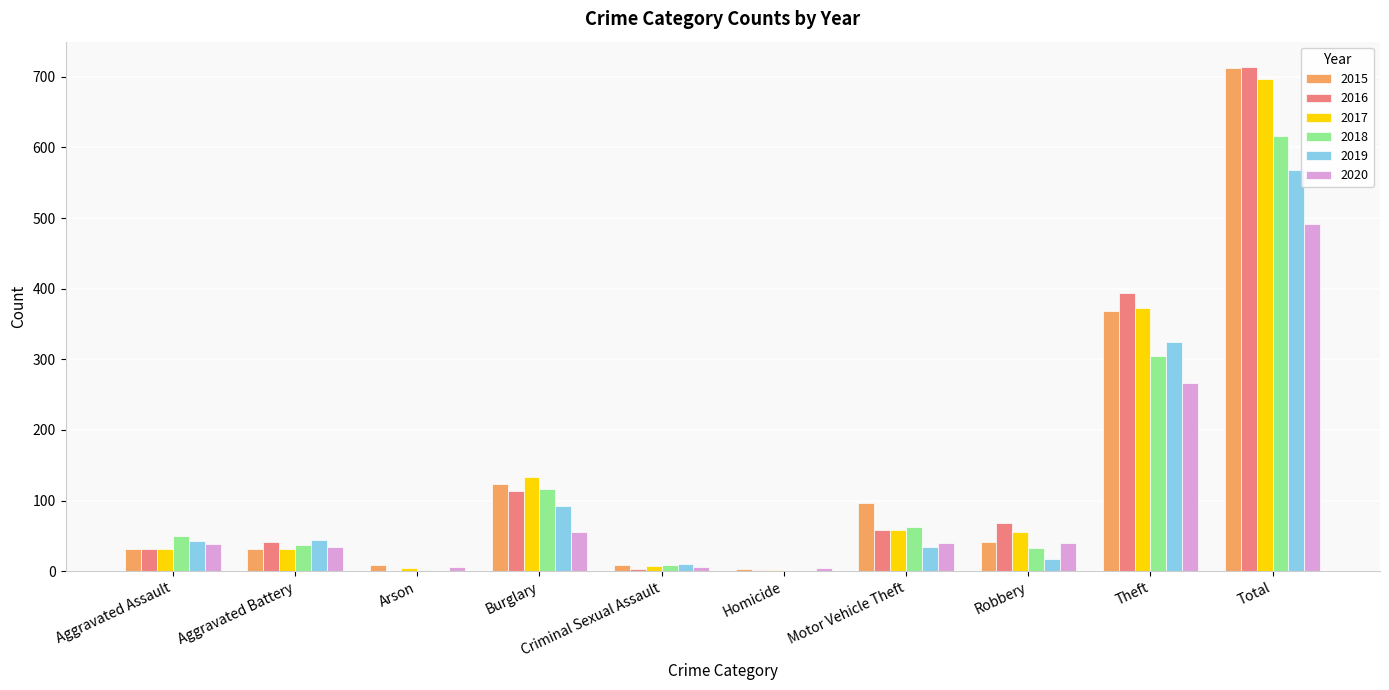

Does the chart contain stacked bars?

No